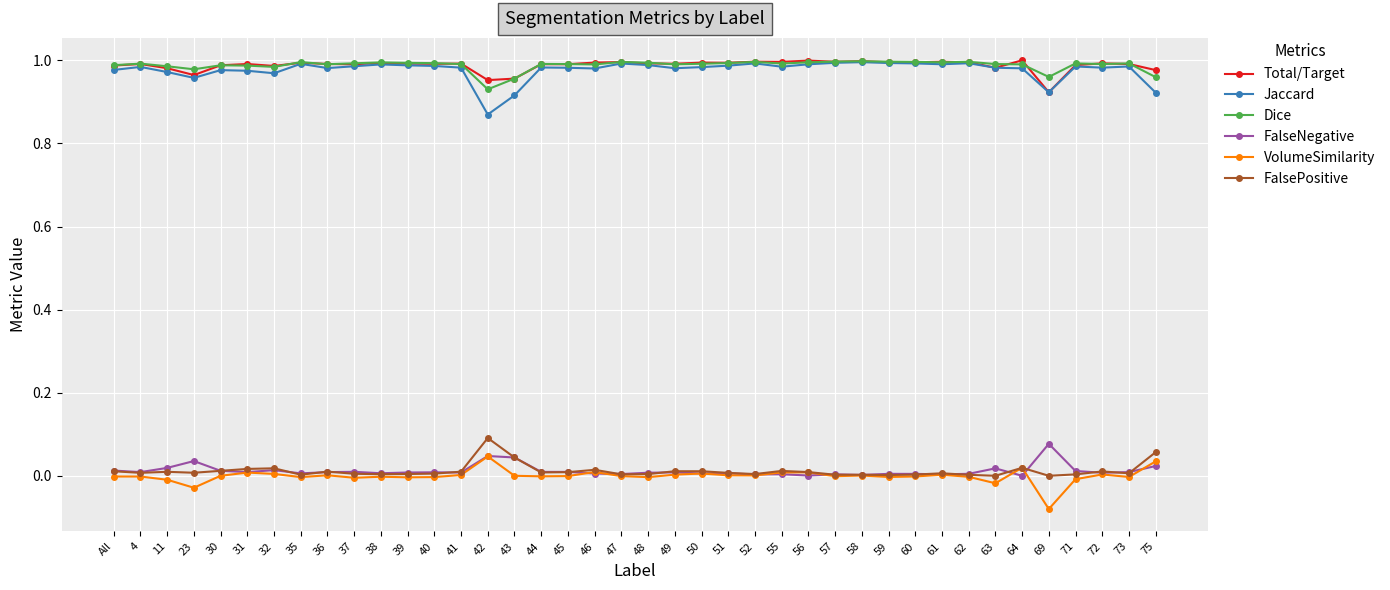

What is the label of the 7th point from the right?

63